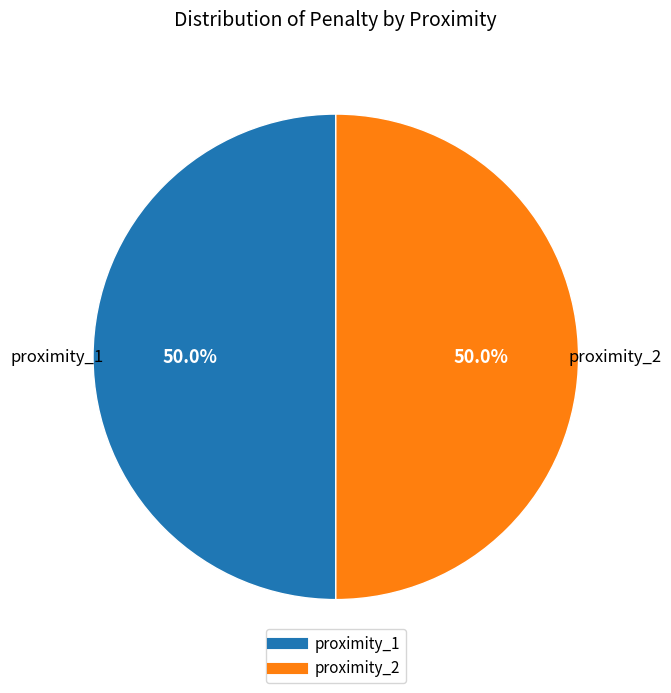

How many slices are in this pie chart?

2